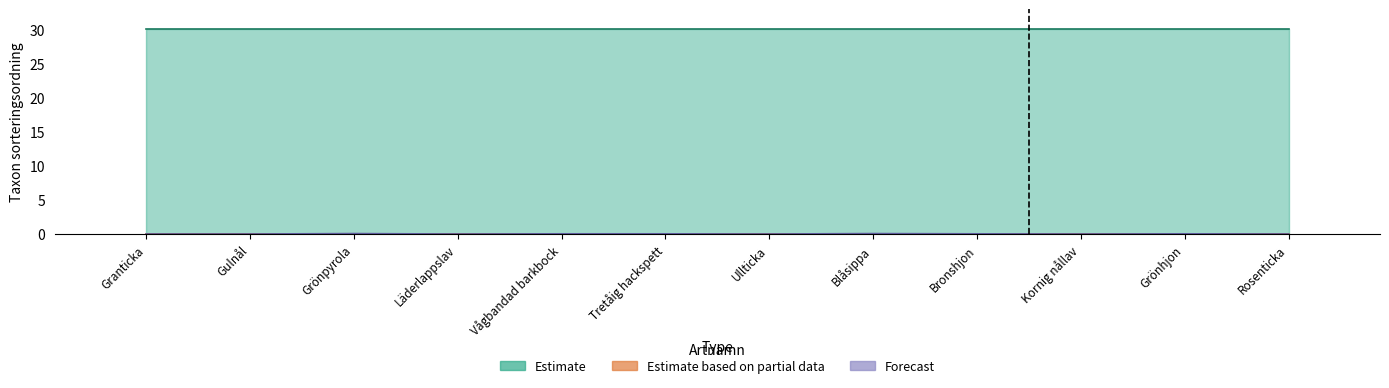

Which series changed the most between Bronshjon and Rosenticka?

Forecast